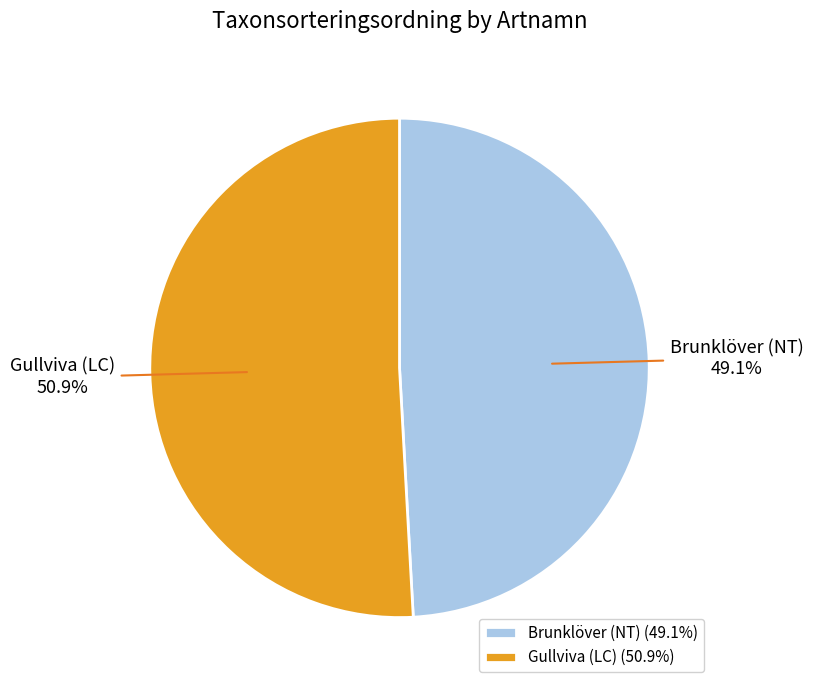

Does Brunklöver (NT) account for over 50% of the chart?

No